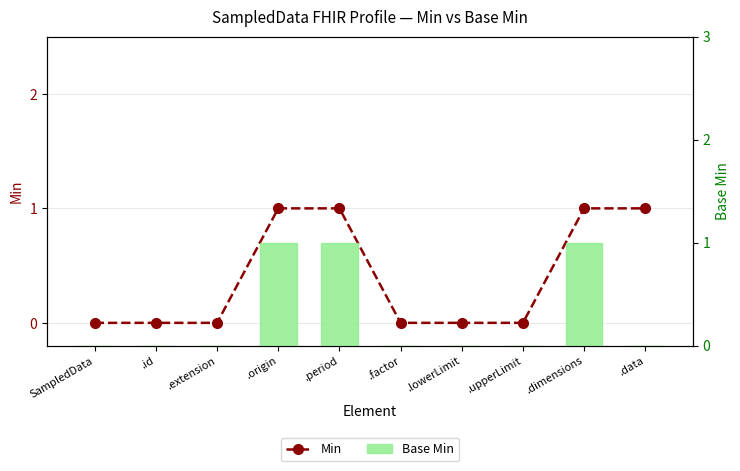

What is the difference between the second highest and minimum values in the Min series?

1